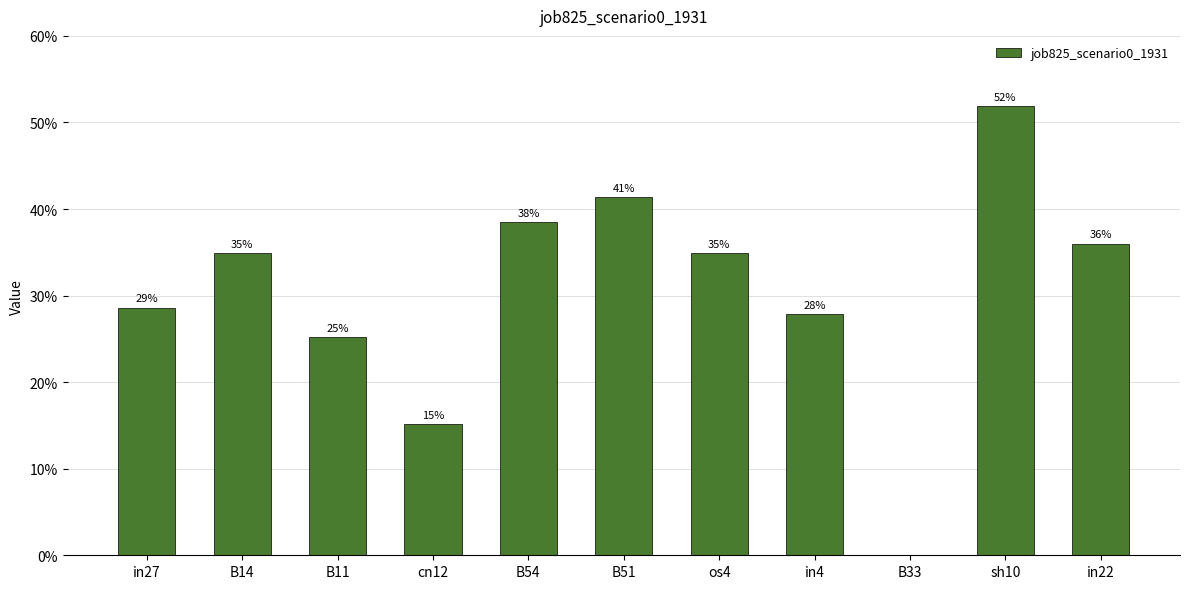

The chart shows a value of 0.5 at os4. True or false?

False